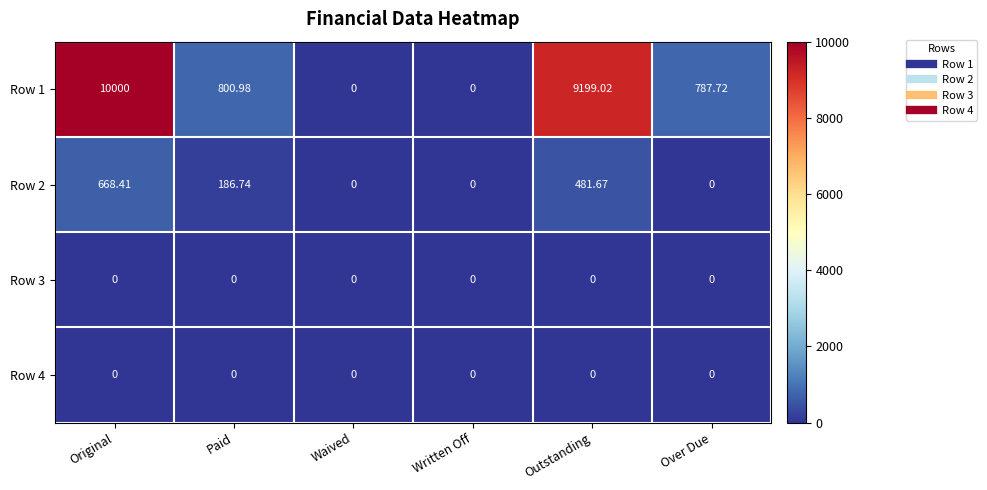

At which category is the sum across all series the highest?

Original